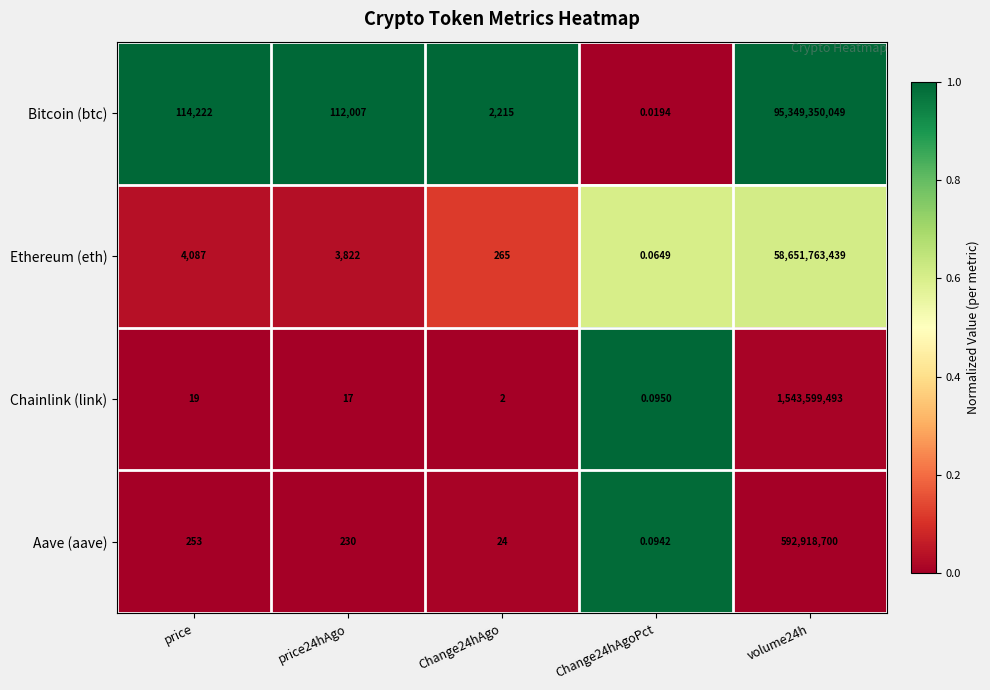

Which label corresponds to the largest value in the chart?

volume24h